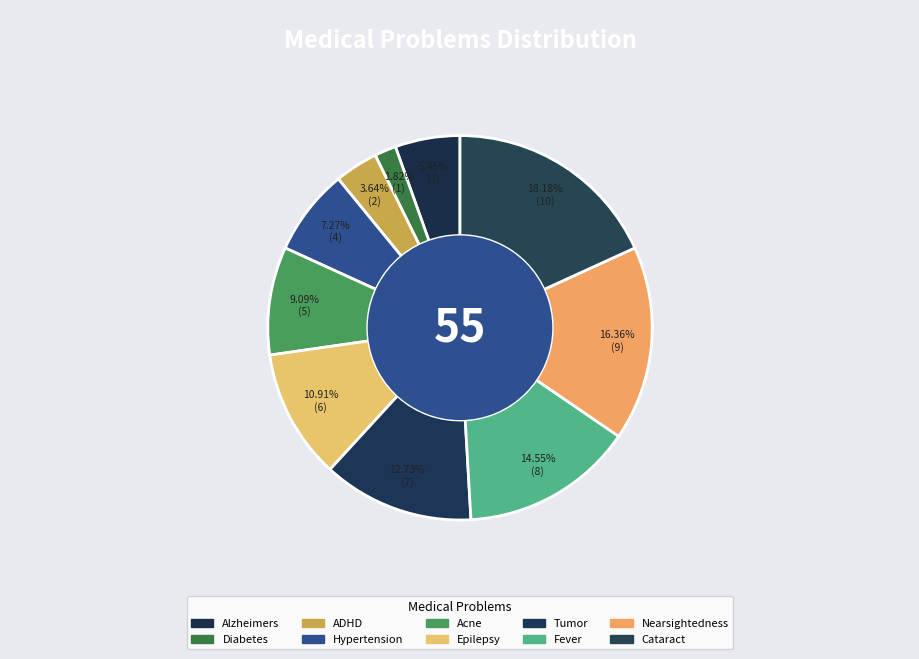

What is the smallest slice in the pie chart?

Diabetes